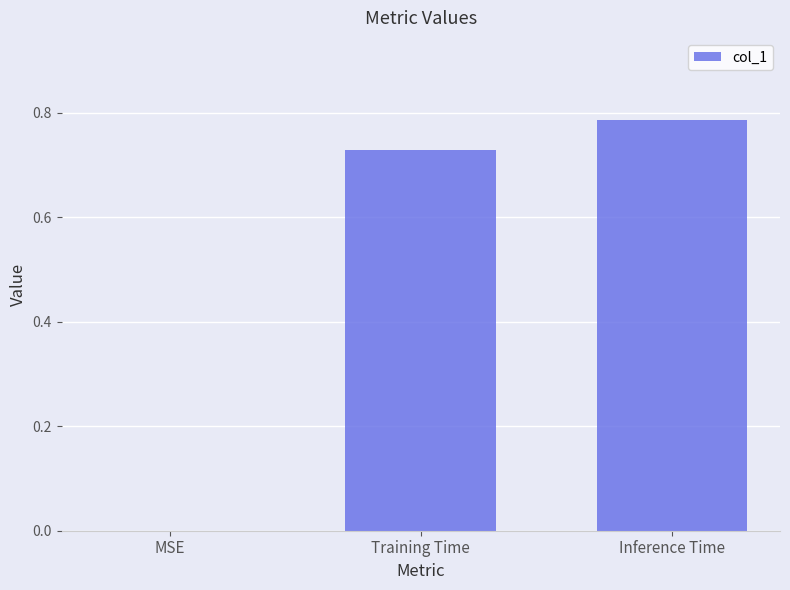

What is the change in value from MSE to Training Time?

+0.7